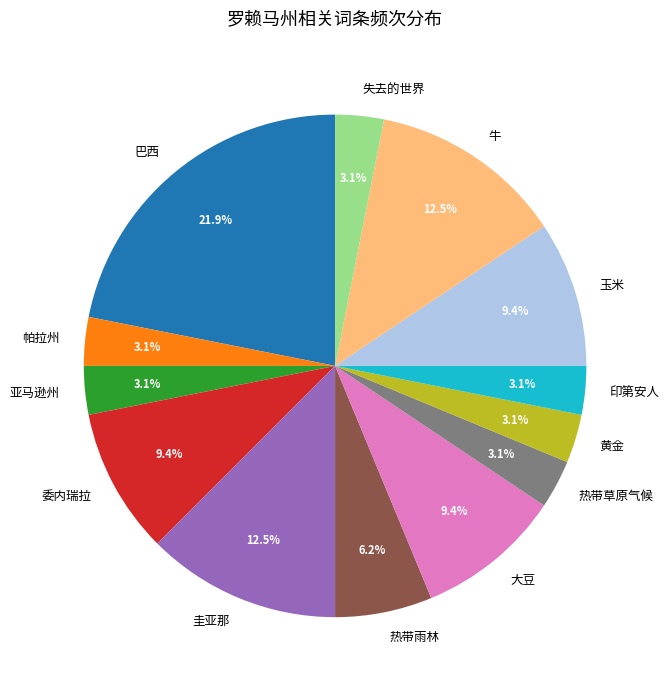

What portion of the pie excludes 牛?

87.5%